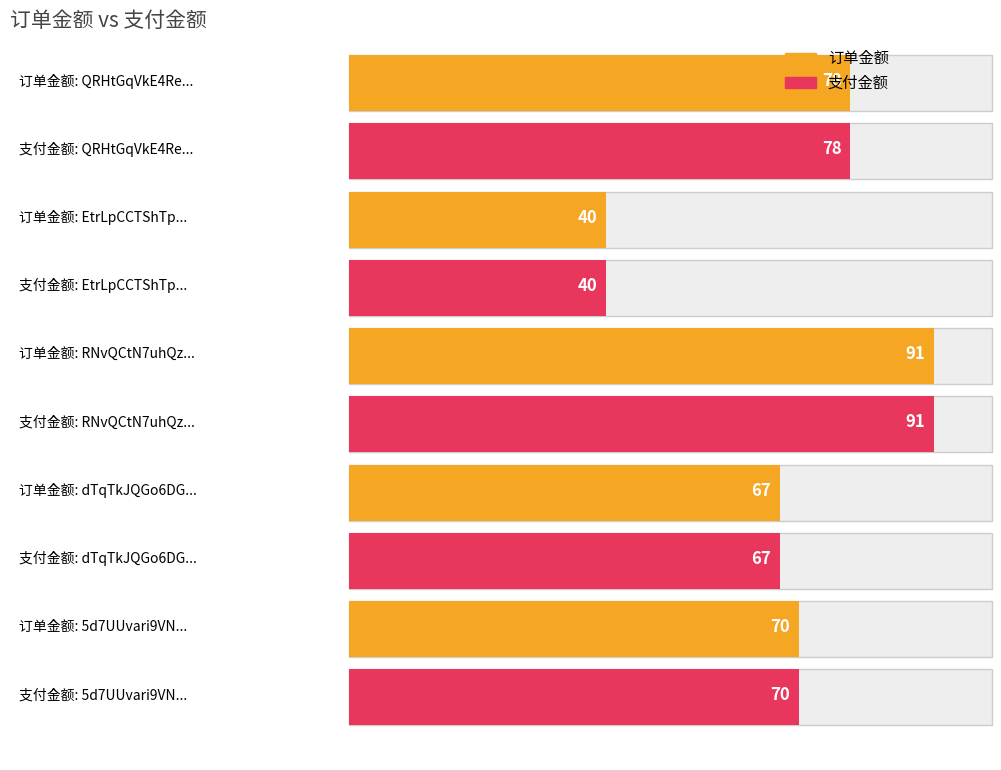

Which series has the widest spread of values?

订单金额